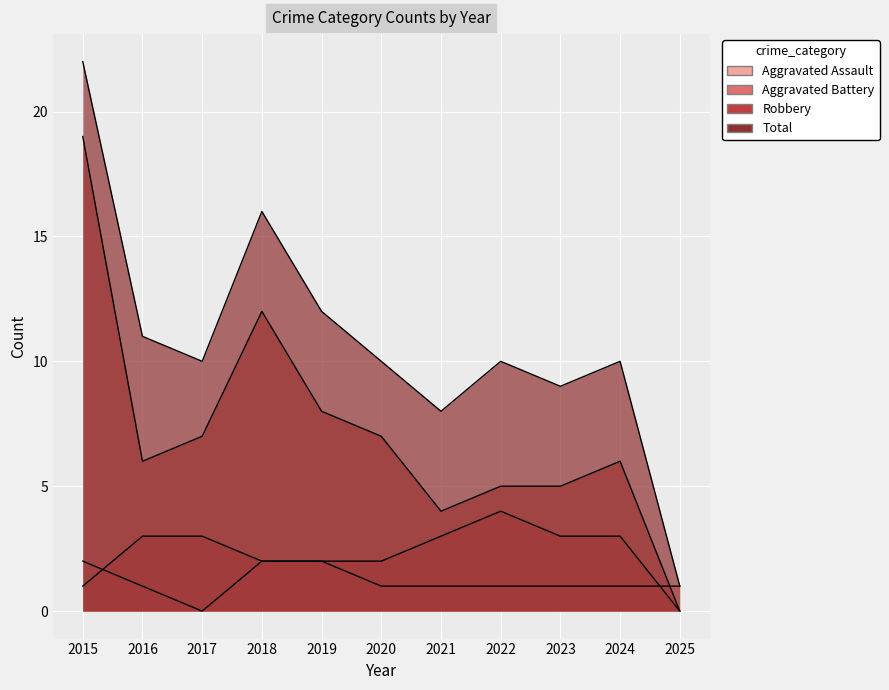

How many lines are shown in the chart?

4